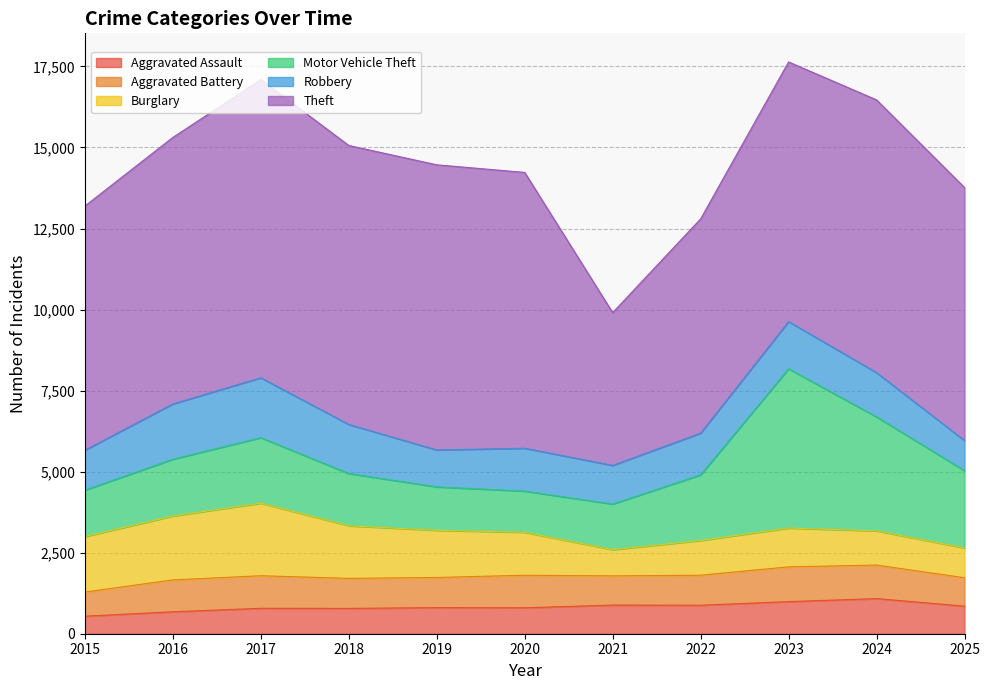

What is the value of the Aggravated Battery point at the 9th from the left?

1073